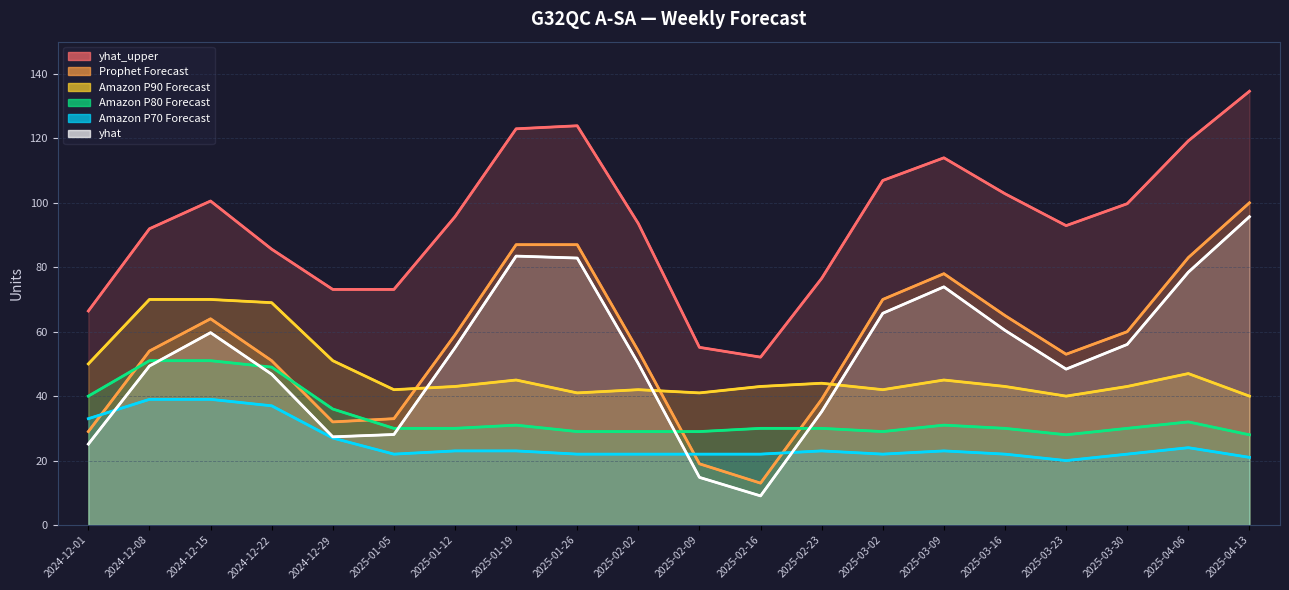

List the series in order of their peak value, highest first.

yhat_upper, Prophet Forecast, yhat, Amazon P90 Forecast, Amazon P80 Forecast, Amazon P70 Forecast